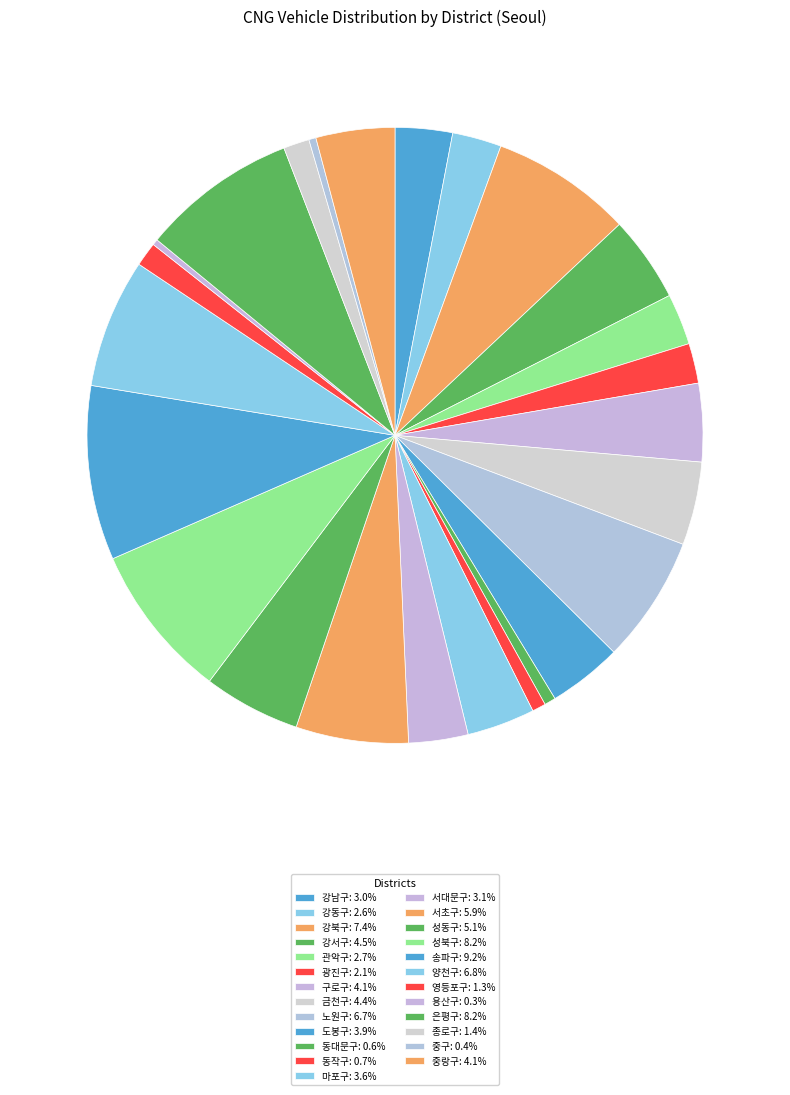

Which slice is the largest?

송파구